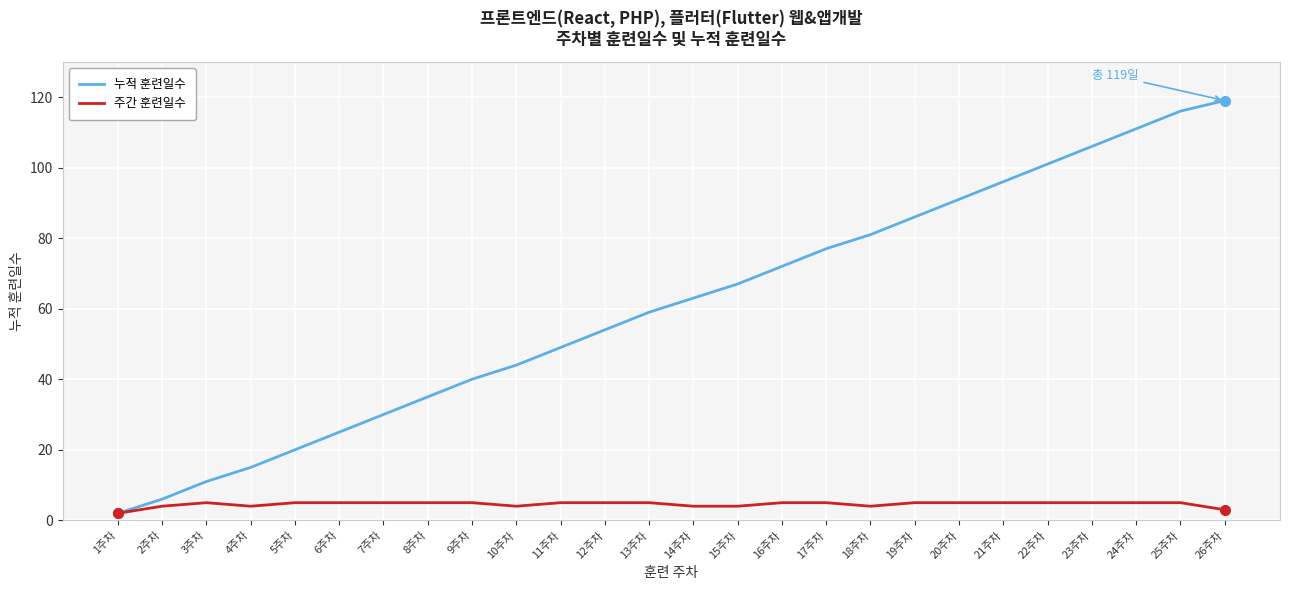

True or false: 누적 훈련일수 has a value of 21 at 17주차.

False